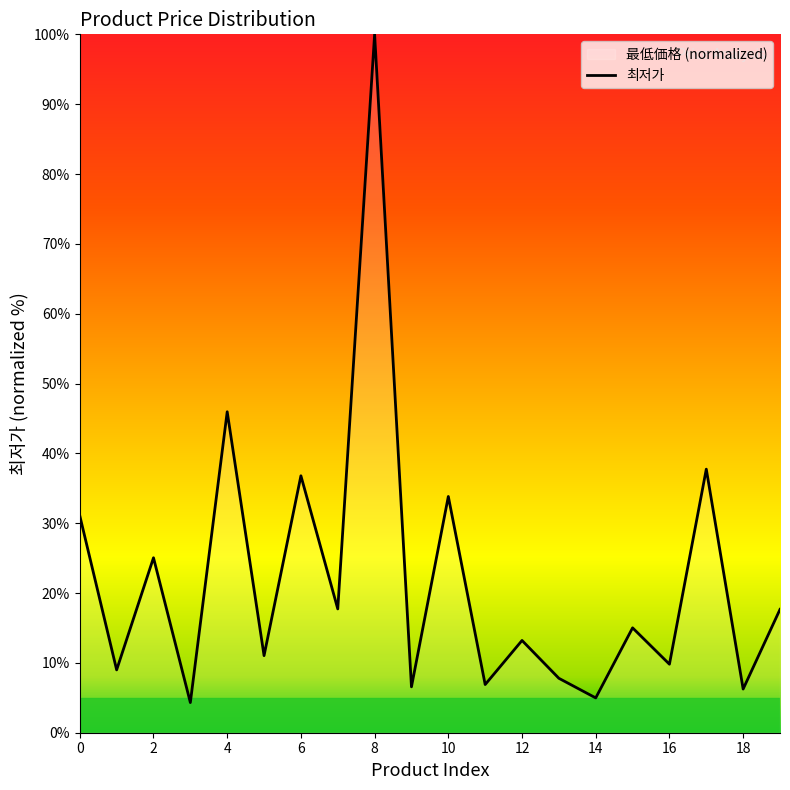

What is the difference between the maximum and minimum values?

95.7